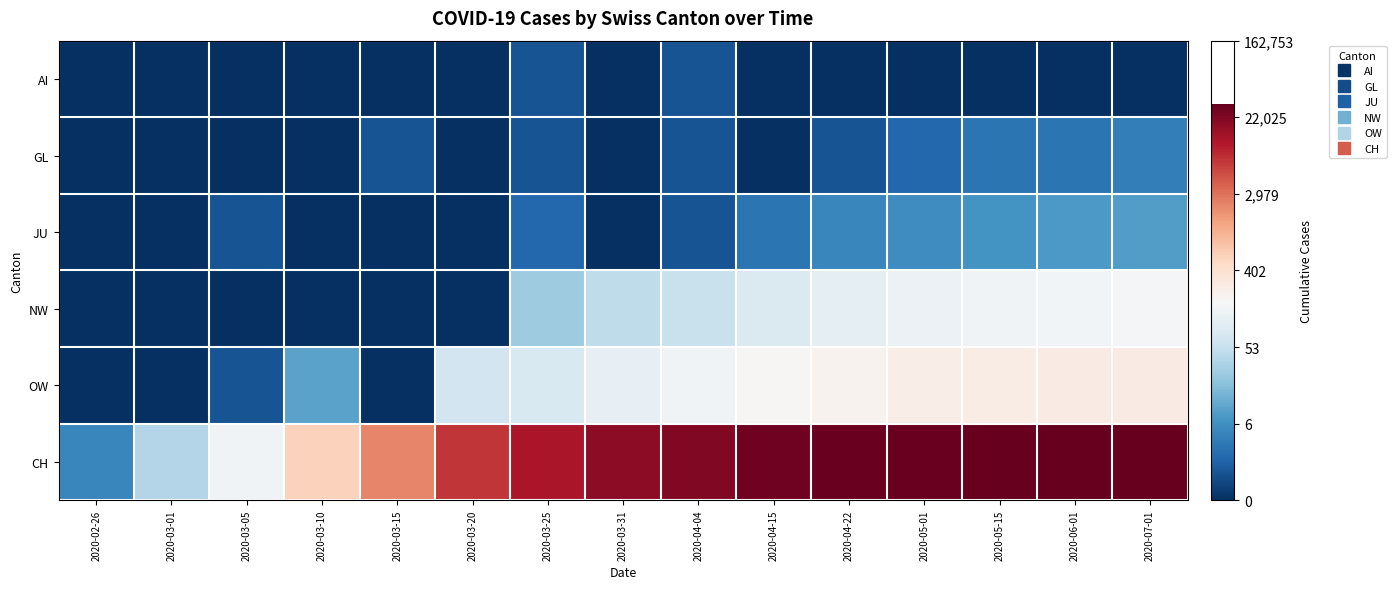

Reading right to left, transcribe all the data shown in this chart.

AI: 2020-07-01=0.0	2020-06-01=0.0	2020-05-15=0.0	2020-05-01=0.0	2020-04-22=0.0	2020-04-15=0.0	2020-04-04=0.7	2020-03-31=0.0	2020-03-25=0.7	2020-03-20=0.0	2020-03-15=0.0	2020-03-10=0.0	2020-03-05=0.0	2020-03-01=0.0	2020-02-26=0.0
GL: 2020-07-01=1.6	2020-06-01=1.4	2020-05-15=1.4	2020-05-01=1.1	2020-04-22=0.7	2020-04-15=0.0	2020-04-04=0.7	2020-03-31=0.0	2020-03-25=0.7	2020-03-20=0.0	2020-03-15=0.7	2020-03-10=0.0	2020-03-05=0.0	2020-03-01=0.0	2020-02-26=0.0
JU: 2020-07-01=2.3	2020-06-01=2.2	2020-05-15=2.1	2020-05-01=1.9	2020-04-22=1.8	2020-04-15=1.4	2020-04-04=0.7	2020-03-31=0.0	2020-03-25=1.1	2020-03-20=0.0	2020-03-15=0.0	2020-03-10=0.0	2020-03-05=0.7	2020-03-01=0.0	2020-02-26=0.0
NW: 2020-07-01=5.1	2020-06-01=5.0	2020-05-15=5.0	2020-05-01=4.9	2020-04-22=4.7	2020-04-15=4.4	2020-04-04=4.0	2020-03-31=3.9	2020-03-25=3.3	2020-03-20=0.0	2020-03-15=0.0	2020-03-10=0.0	2020-03-05=0.0	2020-03-01=0.0	2020-02-26=0.0
OW: 2020-07-01=5.6	2020-06-01=5.6	2020-05-15=5.6	2020-05-01=5.5	2020-04-22=5.4	2020-04-15=5.2	2020-04-04=5.0	2020-03-31=4.7	2020-03-25=4.4	2020-03-20=4.2	2020-03-15=0.0	2020-03-10=2.4	2020-03-05=0.7	2020-03-01=0.0	2020-02-26=0.0
CH: 2020-07-01=10.4	2020-06-01=10.3	2020-05-15=10.3	2020-05-01=10.3	2020-04-22=10.3	2020-04-15=10.2	2020-04-04=10.0	2020-03-31=9.8	2020-03-25=9.4	2020-03-20=8.9	2020-03-15=7.7	2020-03-10=6.4	2020-03-05=5.0	2020-03-01=3.7	2020-02-26=1.8